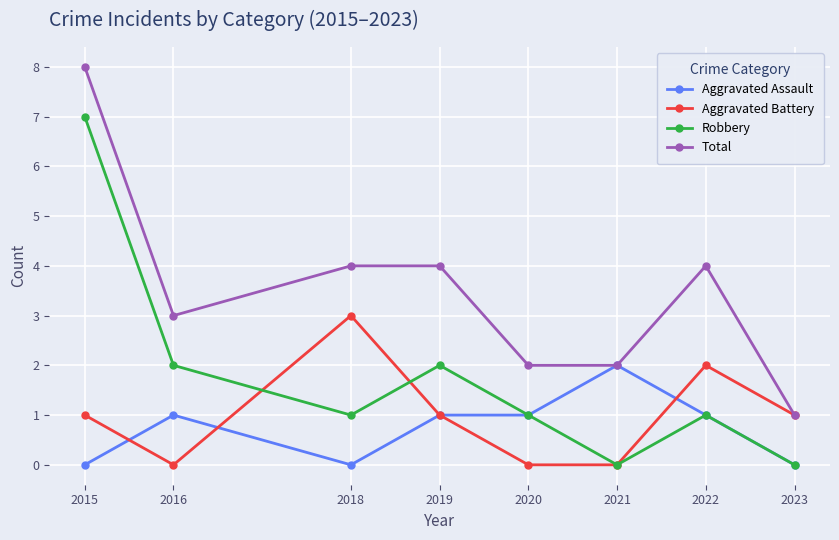

What is the value of the Robbery point at the 2nd from the left?

2